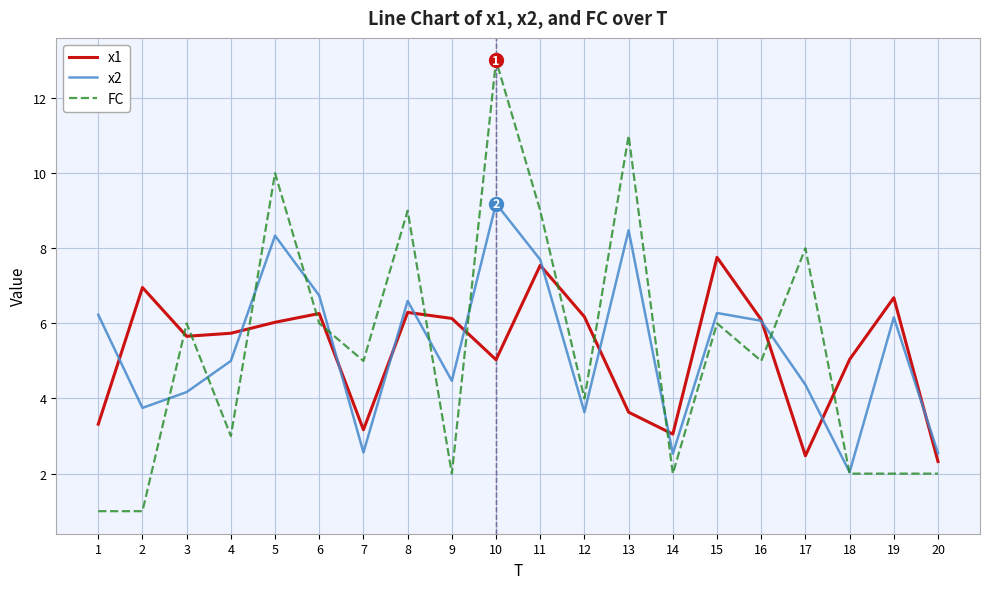

At 3, list the series in order from smallest to largest.

x2, x1, FC